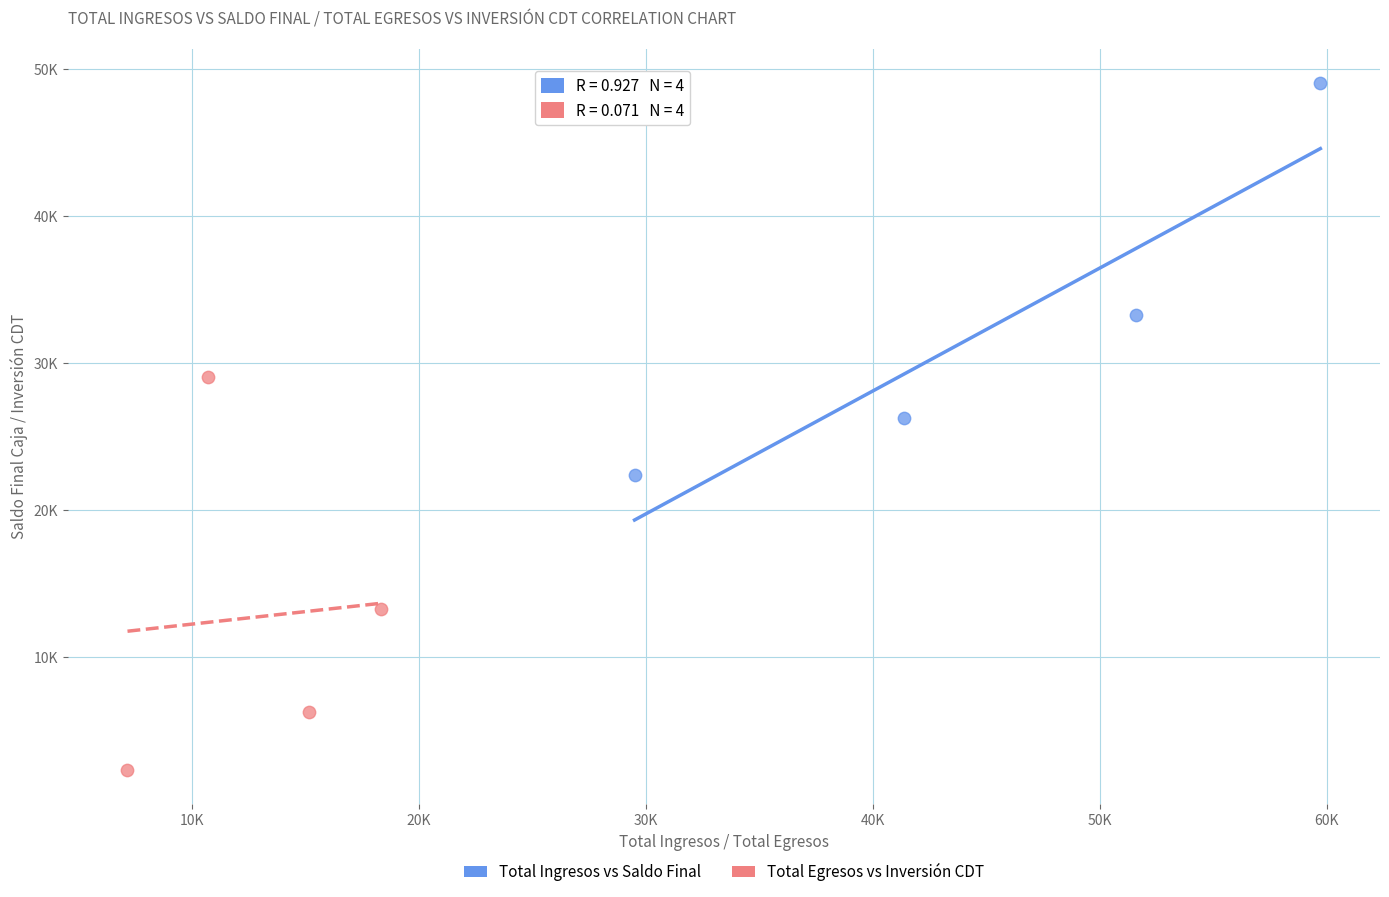

What are all the series names shown in the legend?

Total Ingresos vs Saldo Final, Total Egresos vs Inversión CDT